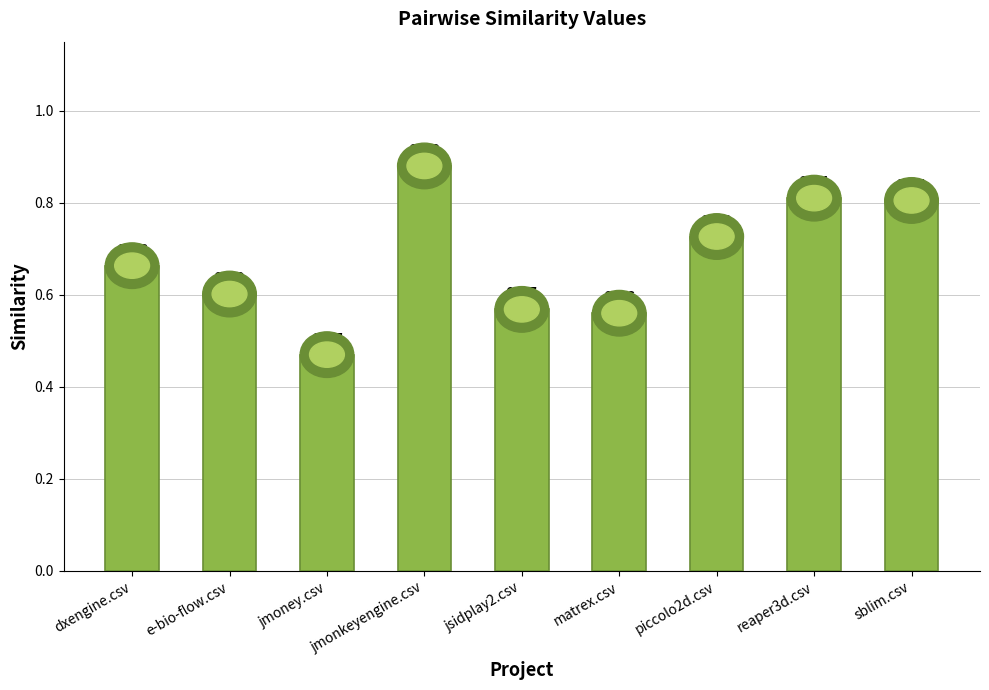

What is the difference between the second highest and minimum values?

0.3